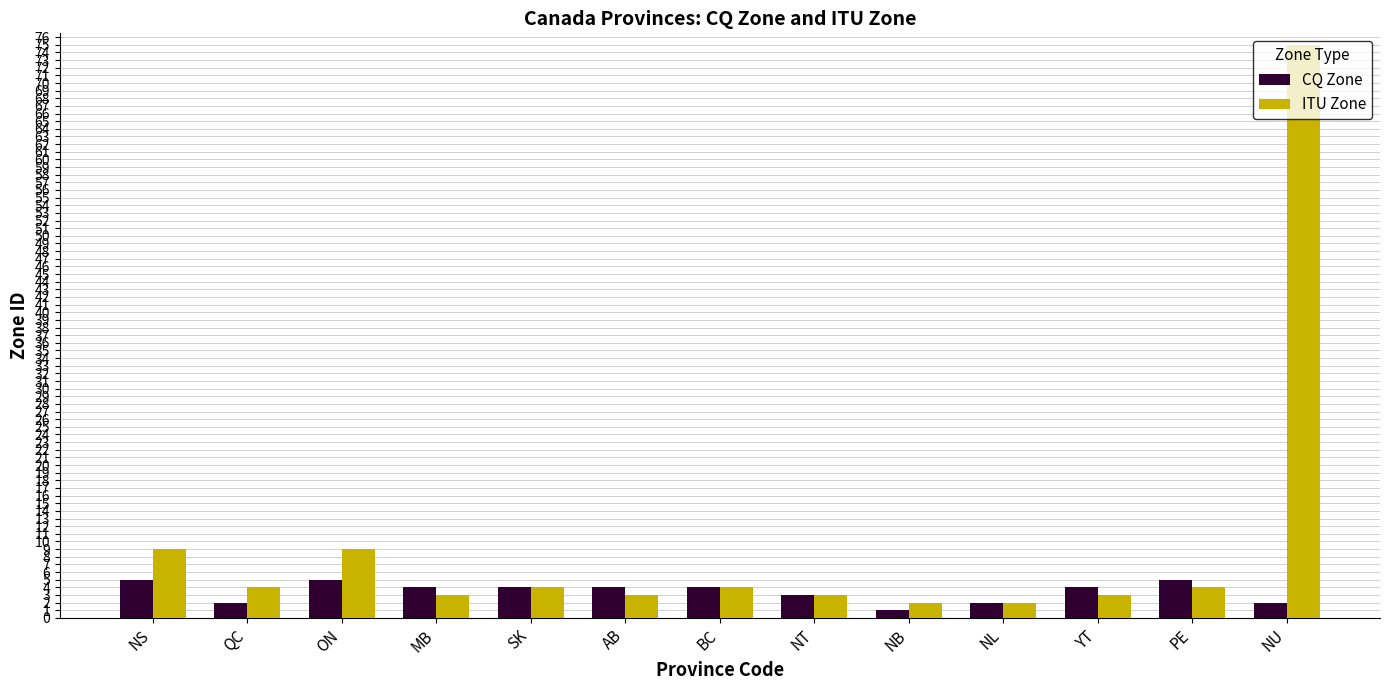

Read the ITU Zone value at NS.

9